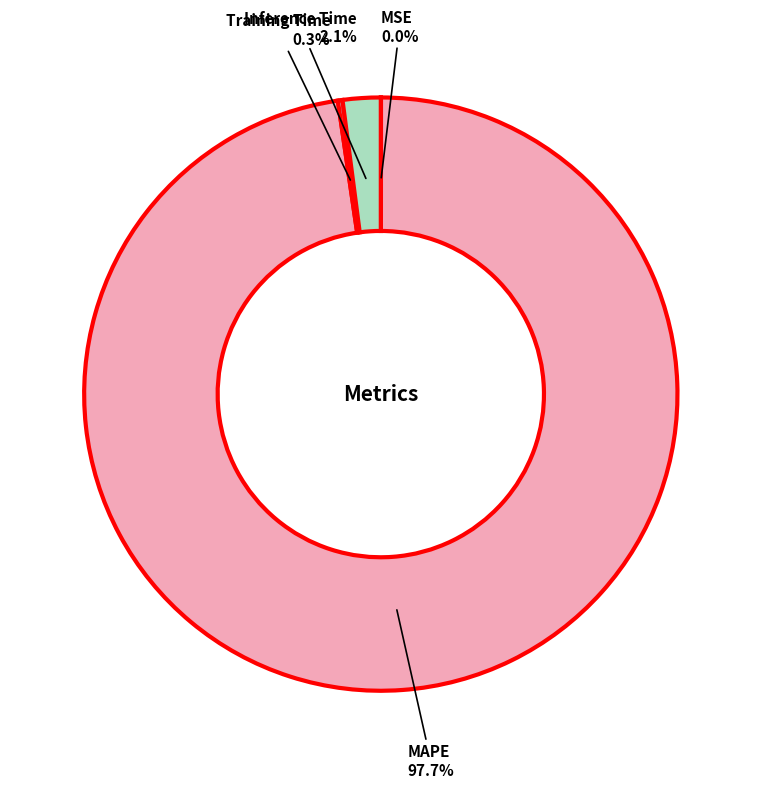

Does any single category account for the majority?

Yes